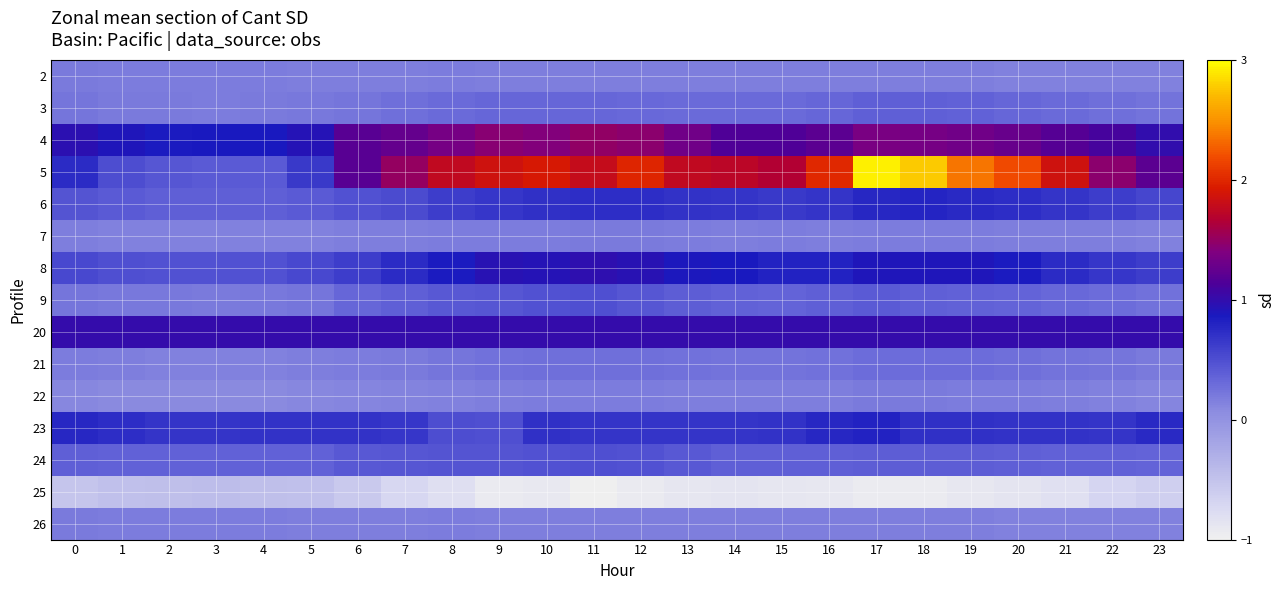

Reading right to left, list all the values displayed in this chart.

2: 23=0.2	22=0.2	21=0.2	20=0.2	19=0.2	18=0.2	17=0.2	16=0.2	15=0.2	14=0.2	13=0.2	12=0.2	11=0.2	10=0.2	9=0.2	8=0.2	7=0.2	6=0.2	5=0.2	4=0.2	3=0.2	2=0.2	1=0.2	0=0.2
3: 23=0.2	22=0.3	21=0.3	20=0.3	19=0.4	18=0.4	17=0.4	16=0.3	15=0.3	14=0.3	13=0.3	12=0.3	11=0.3	10=0.3	9=0.3	8=0.3	7=0.3	6=0.2	5=0.2	4=0.2	3=0.2	2=0.2	1=0.2	0=0.2
4: 23=1.0	22=1.1	21=1.2	20=1.3	19=1.3	18=1.3	17=1.4	16=1.2	15=1.1	14=1.1	13=1.3	12=1.5	11=1.5	10=1.4	9=1.4	8=1.4	7=1.3	6=1.2	5=0.9	4=0.9	3=0.9	2=0.9	1=0.9	0=1.0
5: 23=1.2	22=1.5	21=1.8	20=2.2	19=2.4	18=2.8	17=2.9	16=2.0	15=1.7	14=1.7	13=1.8	12=2.0	11=1.8	10=1.9	9=1.8	8=1.8	7=1.5	6=1.2	5=0.7	4=0.4	3=0.4	2=0.4	1=0.5	0=0.7
6: 23=0.6	22=0.6	21=0.7	20=0.7	19=0.8	18=0.8	17=0.8	16=0.7	15=0.7	14=0.7	13=0.7	12=0.7	11=0.7	10=0.7	9=0.7	8=0.6	7=0.5	6=0.5	5=0.4	4=0.4	3=0.4	2=0.4	1=0.4	0=0.5
7: 23=0.2	22=0.2	21=0.2	20=0.2	19=0.2	18=0.2	17=0.2	16=0.2	15=0.2	14=0.2	13=0.2	12=0.2	11=0.2	10=0.2	9=0.2	8=0.2	7=0.2	6=0.2	5=0.1	4=0.1	3=0.1	2=0.1	1=0.1	0=0.2
8: 23=0.6	22=0.7	21=0.7	20=0.9	19=0.9	18=0.9	17=0.9	16=0.8	15=0.8	14=0.9	13=0.9	12=1.0	11=1.0	10=0.9	9=0.9	8=0.9	7=0.7	6=0.6	5=0.5	4=0.5	3=0.5	2=0.5	1=0.5	0=0.5
9: 23=0.3	22=0.3	21=0.3	20=0.4	19=0.4	18=0.4	17=0.4	16=0.4	15=0.4	14=0.4	13=0.4	12=0.4	11=0.5	10=0.5	9=0.5	8=0.4	7=0.4	6=0.3	5=0.2	4=0.2	3=0.2	2=0.2	1=0.2	0=0.2
20: 23=1.0	22=1.0	21=1.0	20=1.0	19=1.0	18=1.0	17=1.0	16=1.0	15=1.0	14=1.0	13=1.0	12=1.0	11=1.0	10=1.0	9=1.0	8=1.0	7=1.0	6=1.0	5=1.0	4=1.0	3=1.0	2=1.0	1=1.0	0=1.0
21: 23=0.2	22=0.2	21=0.2	20=0.3	19=0.3	18=0.3	17=0.3	16=0.3	15=0.2	14=0.2	13=0.3	12=0.3	11=0.3	10=0.3	9=0.3	8=0.2	7=0.2	6=0.2	5=0.2	4=0.2	3=0.2	2=0.2	1=0.2	0=0.2
22: 23=0.1	22=0.1	21=0.2	20=0.2	19=0.2	18=0.2	17=0.2	16=0.2	15=0.2	14=0.2	13=0.2	12=0.2	11=0.2	10=0.2	9=0.2	8=0.2	7=0.1	6=0.1	5=0.1	4=0.1	3=0.1	2=0.1	1=0.1	0=0.1
23: 23=0.8	22=0.7	21=0.7	20=0.7	19=0.7	18=0.7	17=0.8	16=0.8	15=0.7	14=0.7	13=0.7	12=0.7	11=0.7	10=0.7	9=0.5	8=0.5	7=0.7	6=0.7	5=0.7	4=0.7	3=0.7	2=0.7	1=0.7	0=0.8
24: 23=0.4	22=0.4	21=0.4	20=0.4	19=0.4	18=0.4	17=0.4	16=0.4	15=0.4	14=0.4	13=0.4	12=0.5	11=0.5	10=0.5	9=0.5	8=0.5	7=0.4	6=0.4	5=0.4	4=0.4	3=0.4	2=0.4	1=0.4	0=0.4
25: 23=-0.6	22=-0.7	21=-0.8	20=-0.9	19=-0.9	18=-0.9	17=-0.9	16=-0.9	15=-0.9	14=-0.9	13=-0.9	12=-0.9	11=-1.0	10=-0.9	9=-0.9	8=-0.8	7=-0.7	6=-0.6	5=-0.5	4=-0.5	3=-0.4	2=-0.5	1=-0.5	0=-0.5
26: 23=0.2	22=0.2	21=0.2	20=0.2	19=0.2	18=0.2	17=0.2	16=0.2	15=0.2	14=0.2	13=0.2	12=0.2	11=0.2	10=0.2	9=0.2	8=0.2	7=0.2	6=0.2	5=0.2	4=0.2	3=0.2	2=0.2	1=0.2	0=0.2